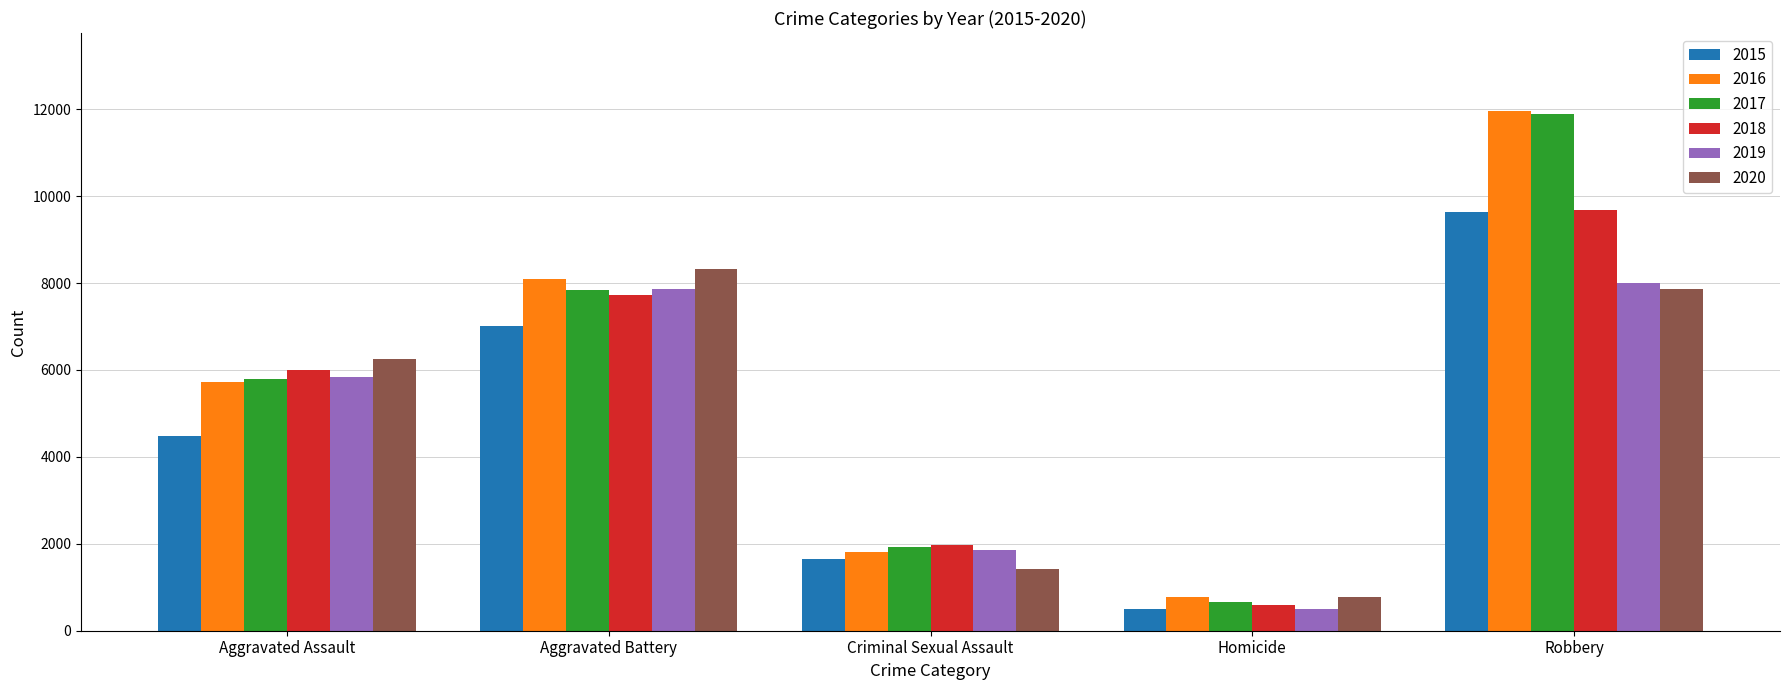

True or false: 2015 has a value of 1508 at Aggravated Assault.

False